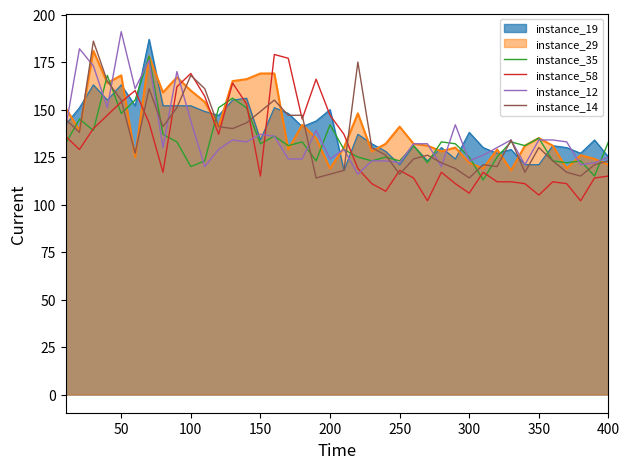

What are all the series names shown in the legend?

instance_19, instance_29, instance_35, instance_58, instance_12, instance_14